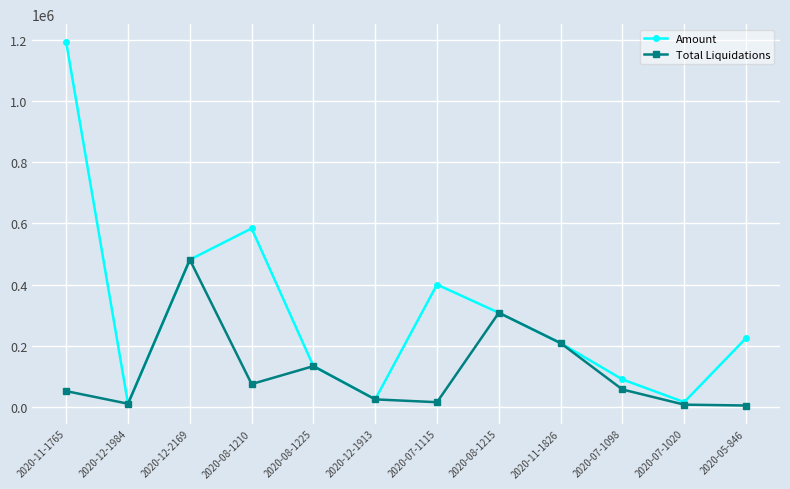

How many interior local peaks does the Total Liquidations series have?

3